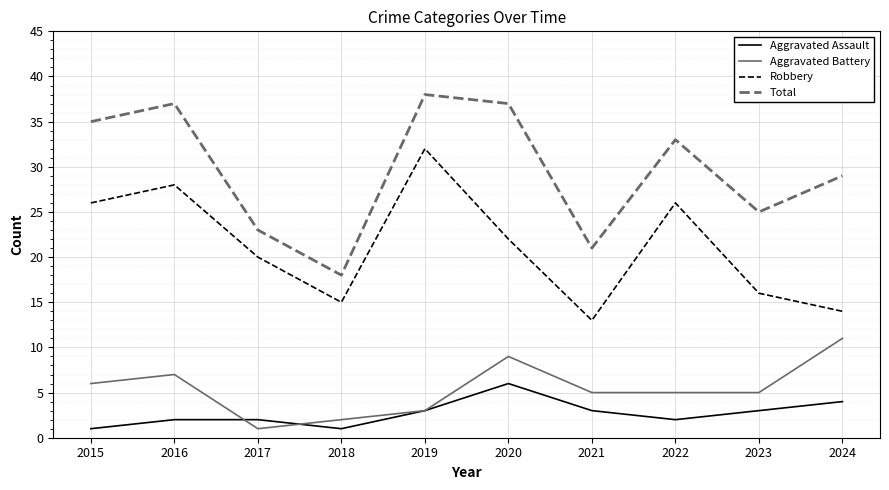

Is the value of Robbery at 2023 greater than the value of Aggravated Assault at 2016?

Yes